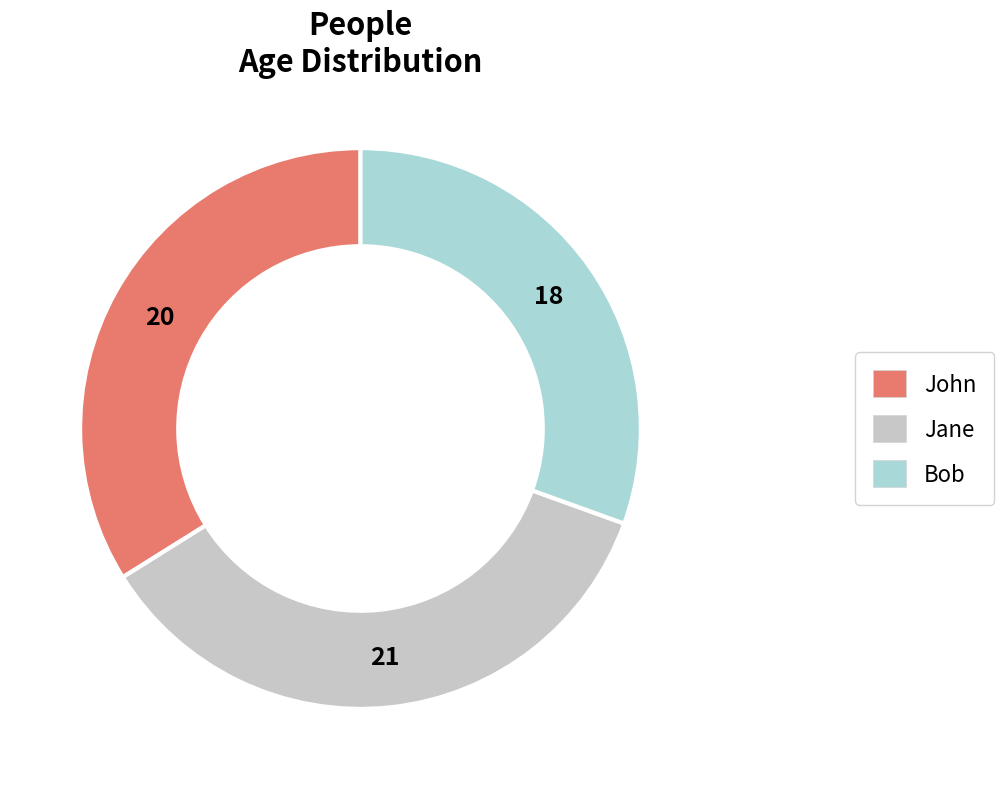

To the nearest percent, what is the difference between the largest and smallest slice percentages?

5%